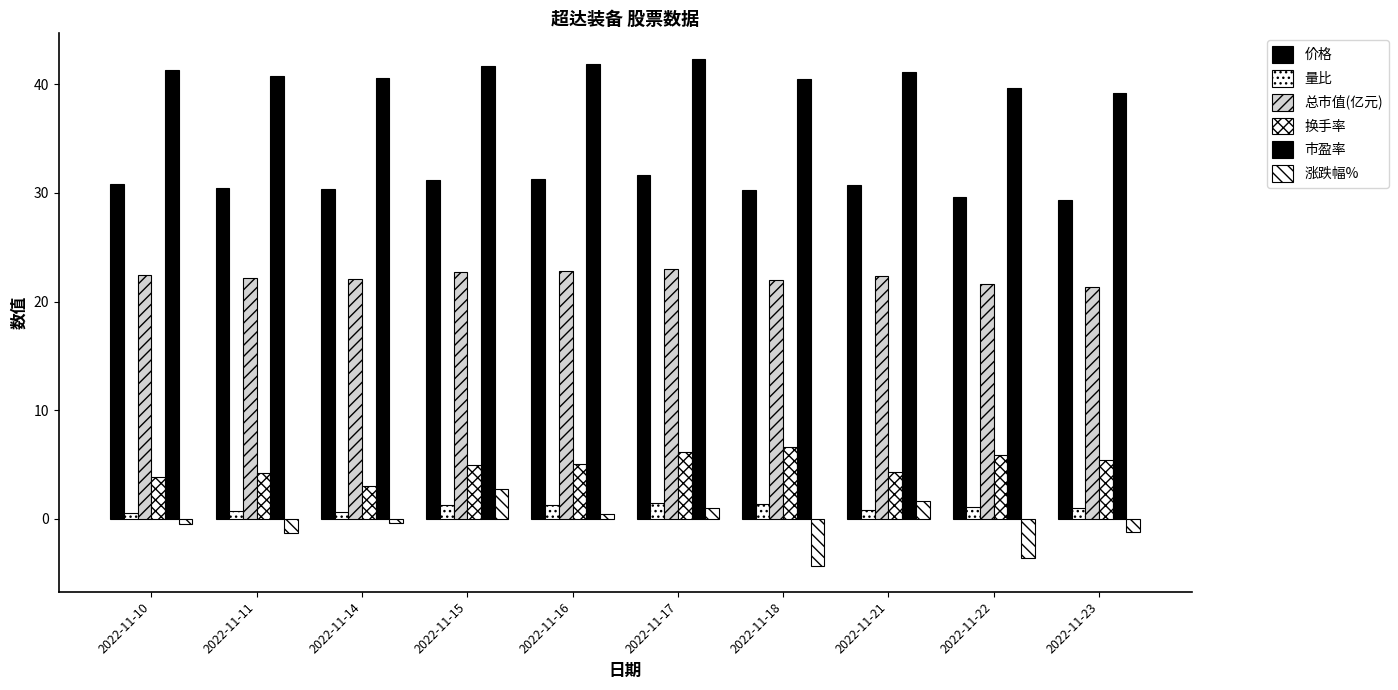

At which category does the chart reach its minimum across all series?

2022-11-18